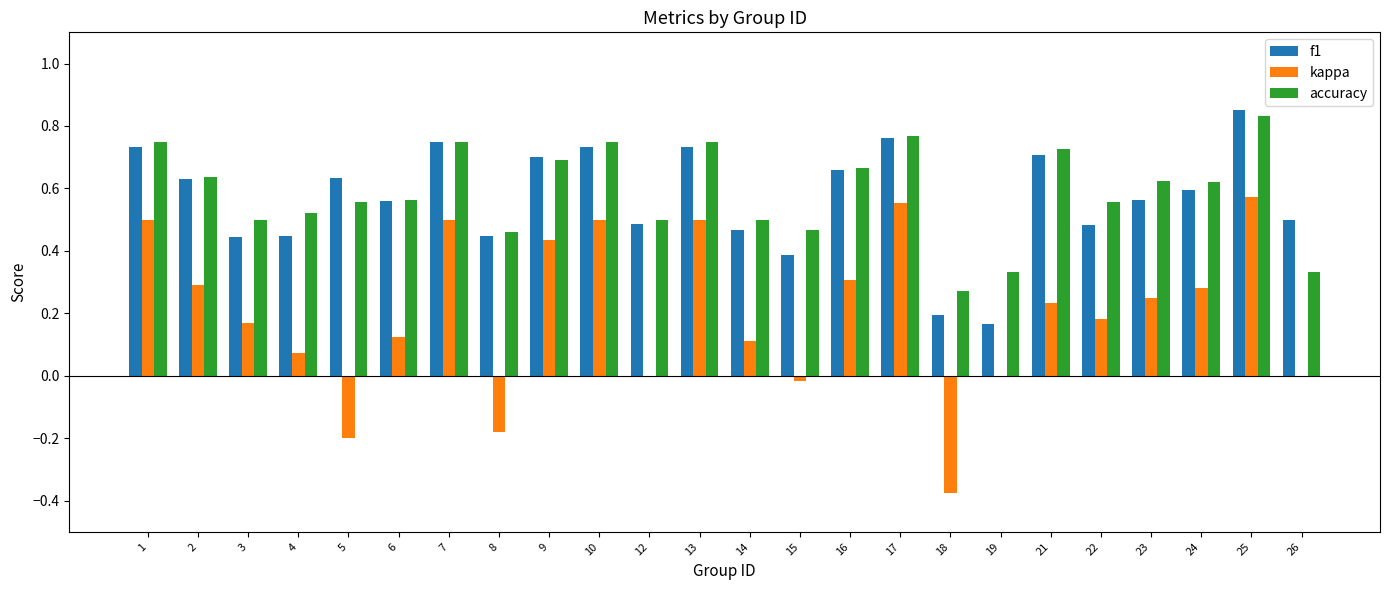

Is it true that accuracy equals 0.3 at 26?

True